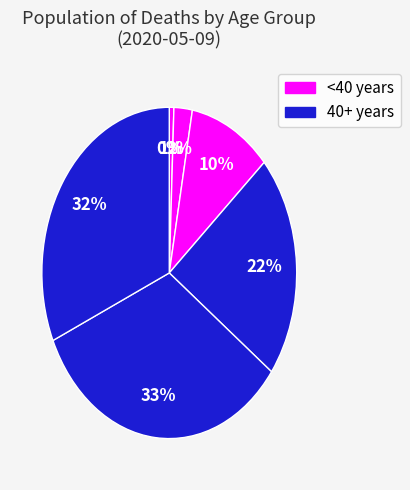

Count the number of slices in the pie.

7